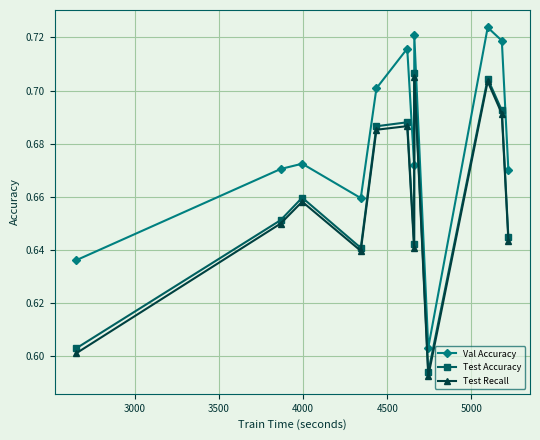

True or false: Val Accuracy and Test Recall cross at least once.

False